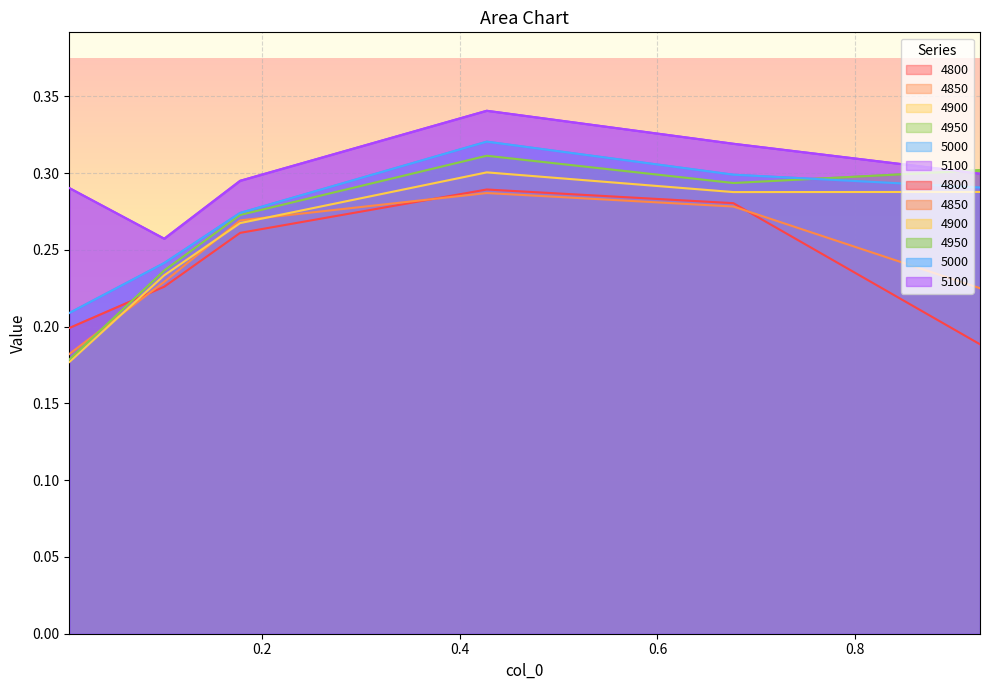

What is the average value of the 4950 series?

0.3